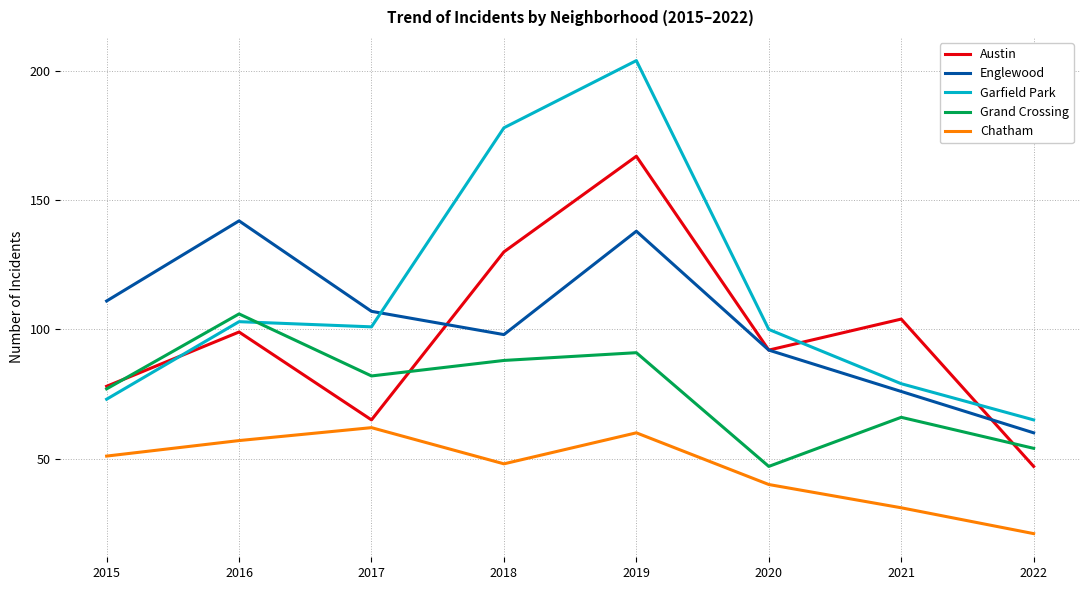

True or false: Chatham has a value of 101 at 2016.

False